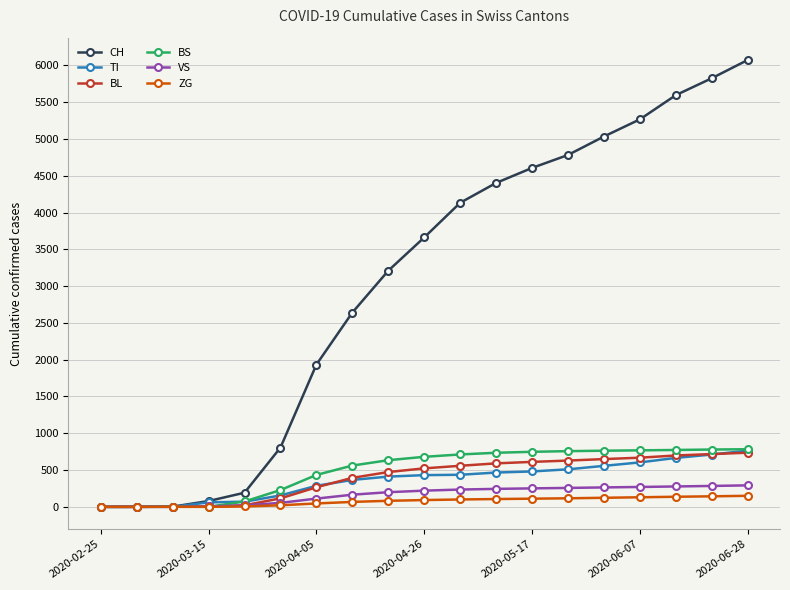

Which series has the largest total across all categories?

CH